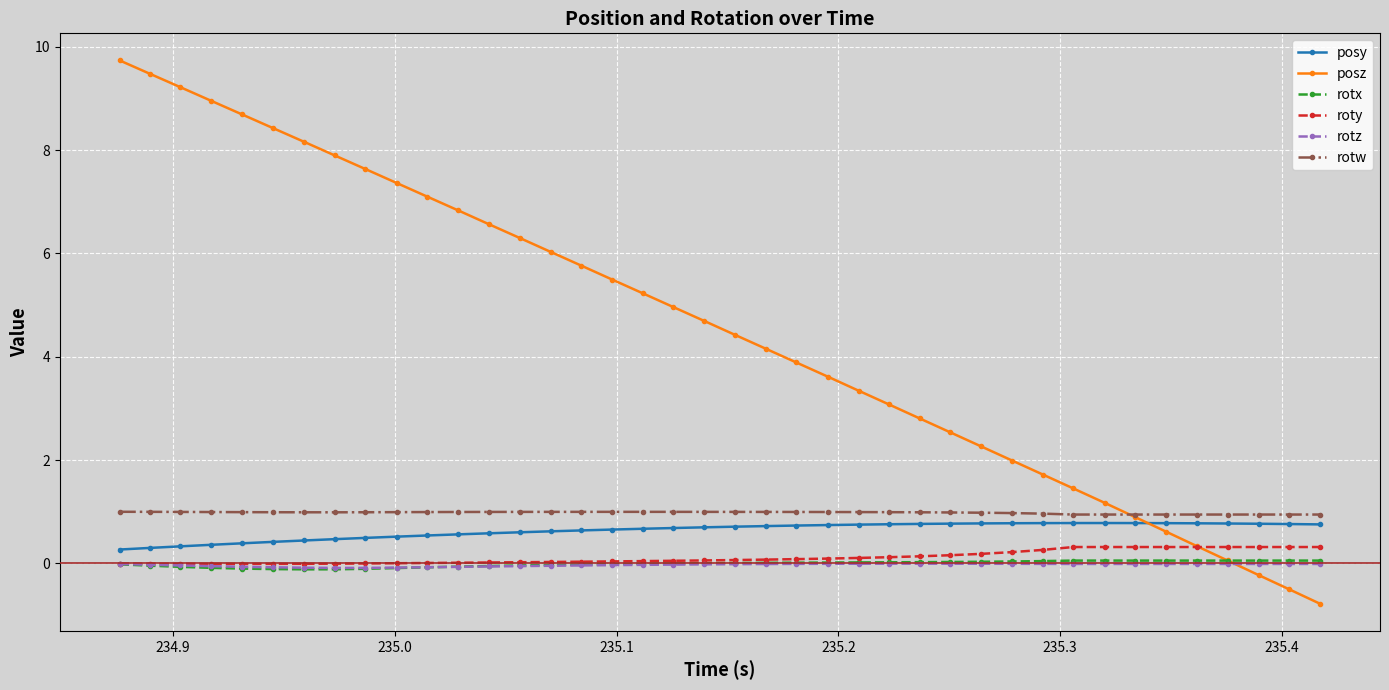

What is the greatest value displayed?

9.7